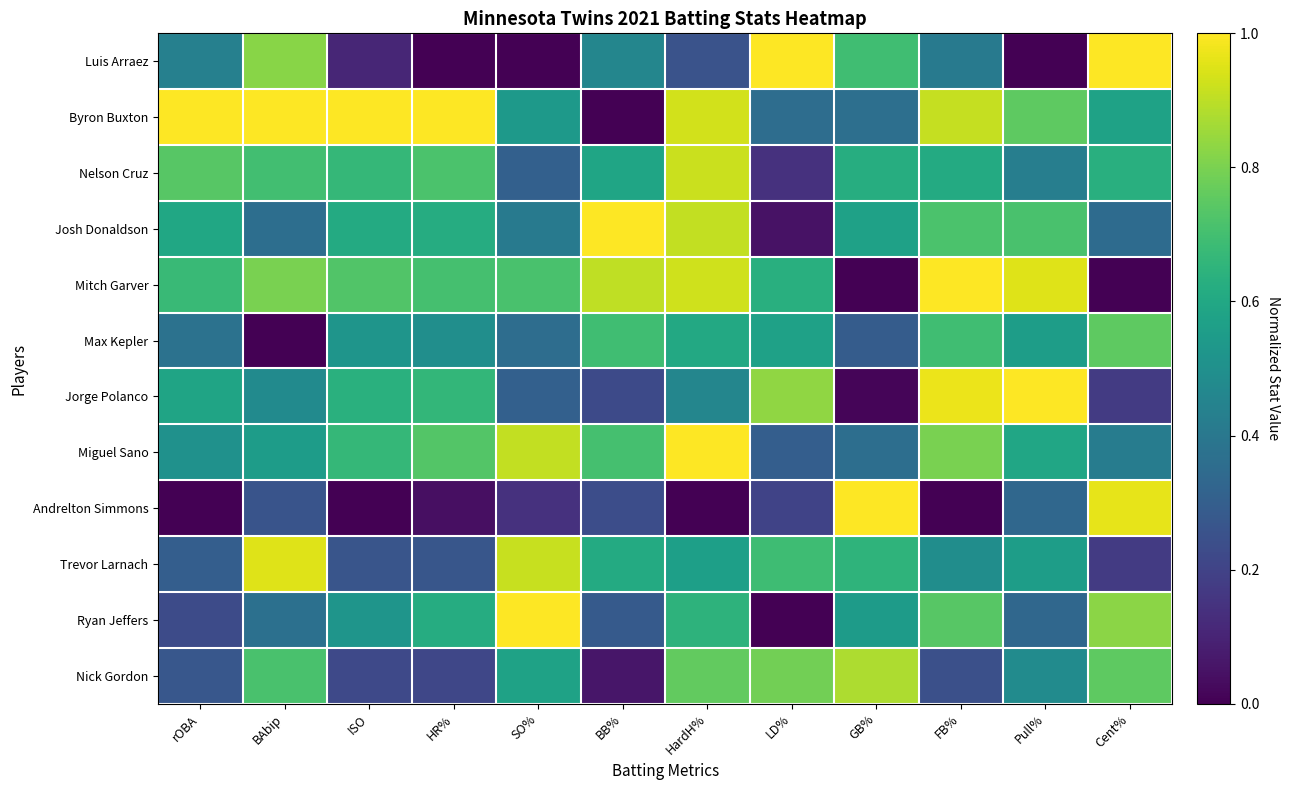

At how many categories does at least one series exceed 0?

12